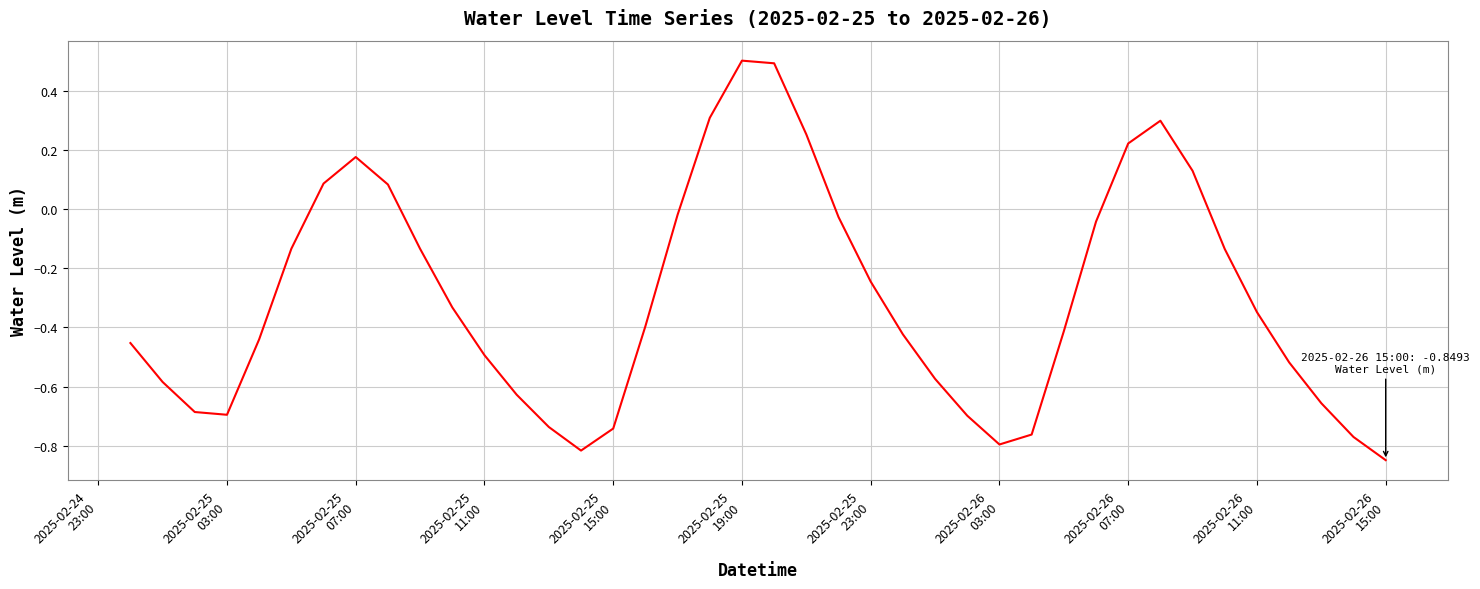

What is the greatest value displayed?

0.5